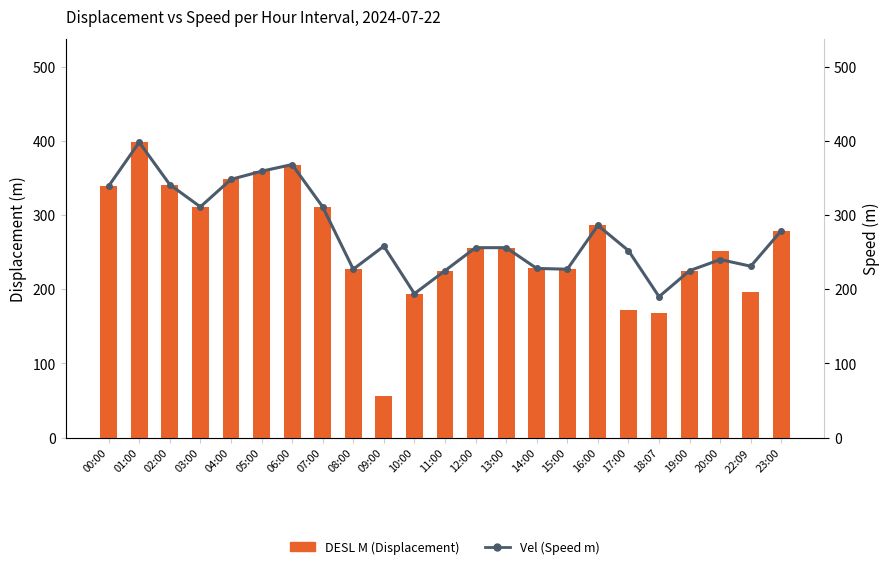

At how many categories does at least one series exceed 178?

23